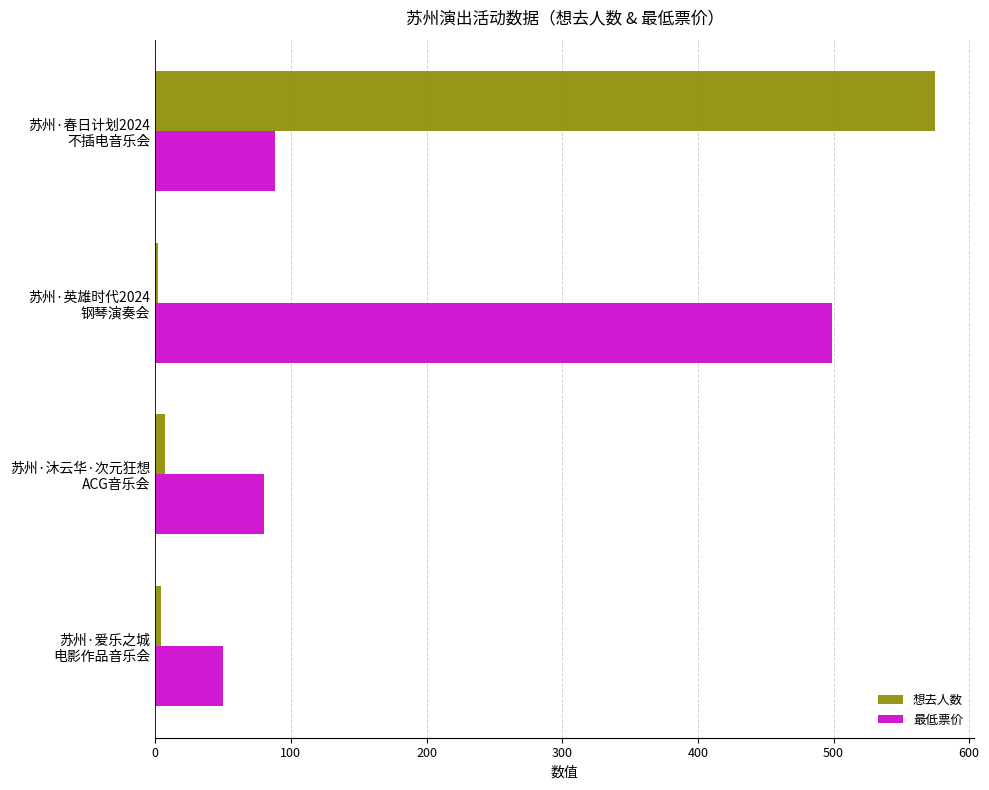

Which series has the largest total across all categories?

最低票价